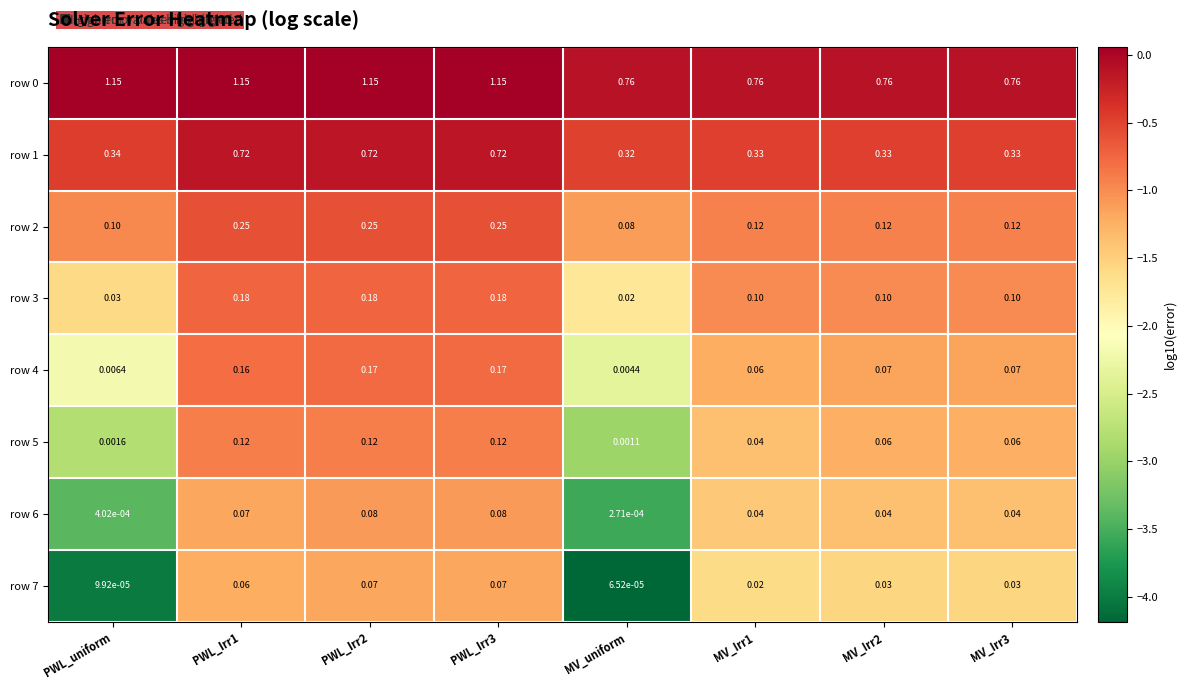

Which series has the widest spread of values?

row 1